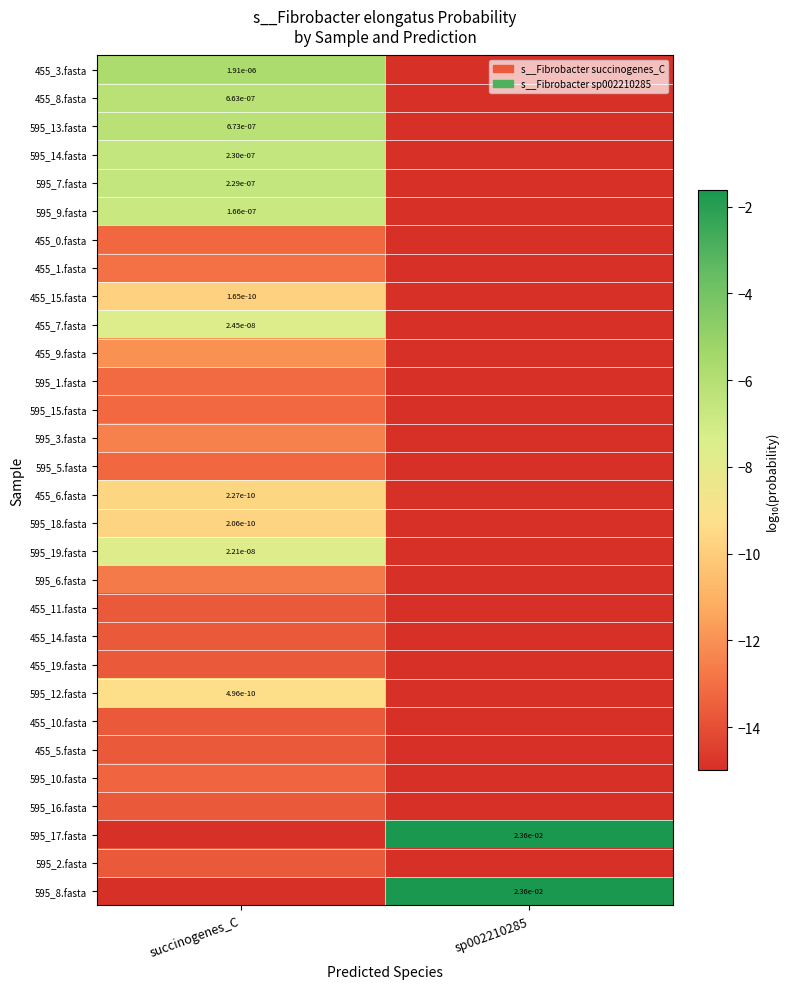

List the series in order of their peak value, lowest first.

455_5.fasta, 595_2.fasta, 455_10.fasta, 595_16.fasta, 455_11.fasta, 455_19.fasta, 455_14.fasta, 595_10.fasta, 595_5.fasta, 455_0.fasta, 595_15.fasta, 595_1.fasta, 455_1.fasta, 595_6.fasta, 595_3.fasta, 455_9.fasta, 455_15.fasta, 595_18.fasta, 455_6.fasta, 595_12.fasta, 595_19.fasta, 455_7.fasta, 595_9.fasta, 595_7.fasta, 595_14.fasta, 455_8.fasta, 595_13.fasta, 455_3.fasta, 595_8.fasta, 595_17.fasta